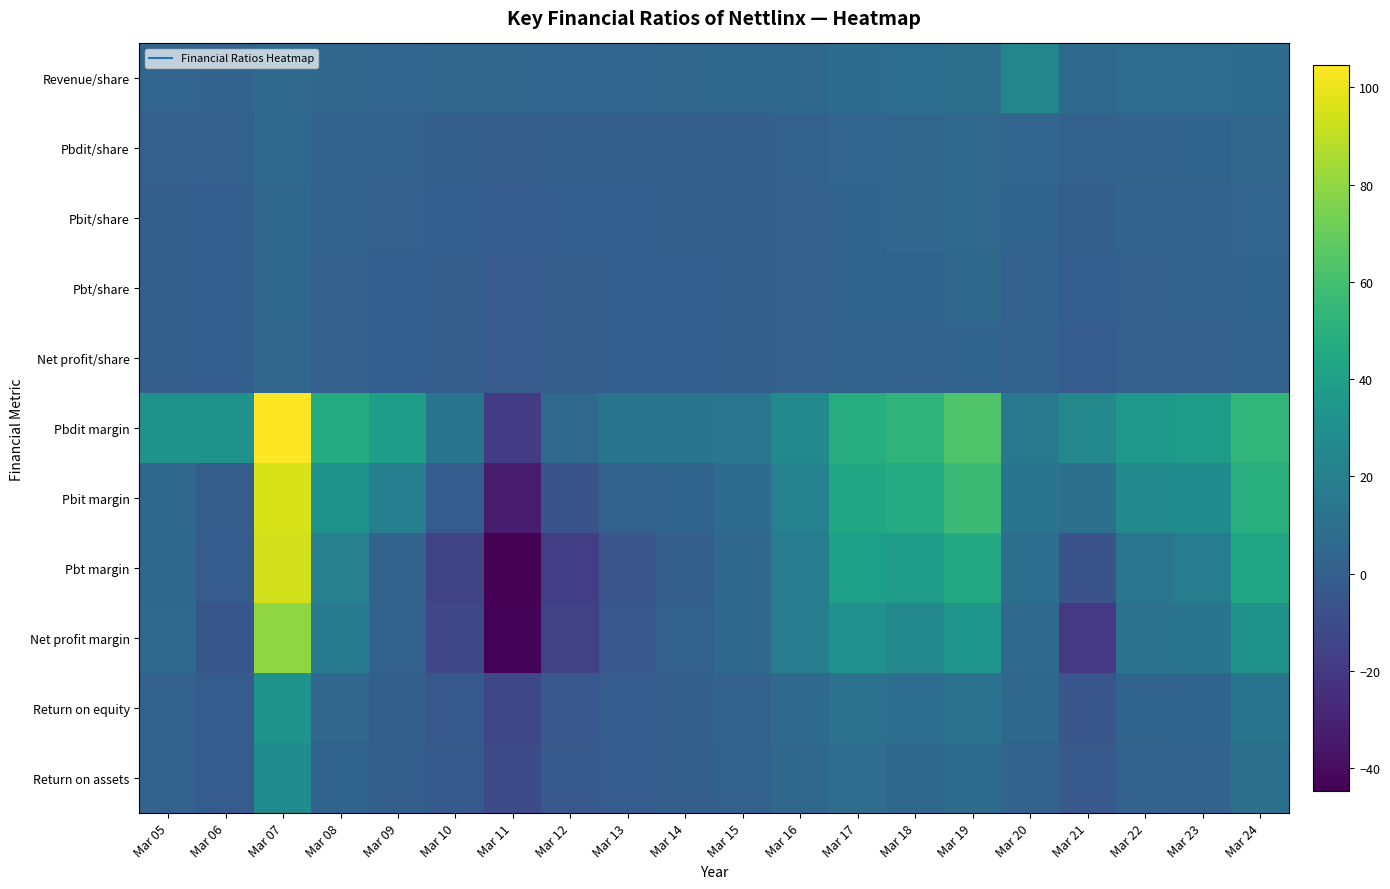

Count the number of data series in this chart.

11